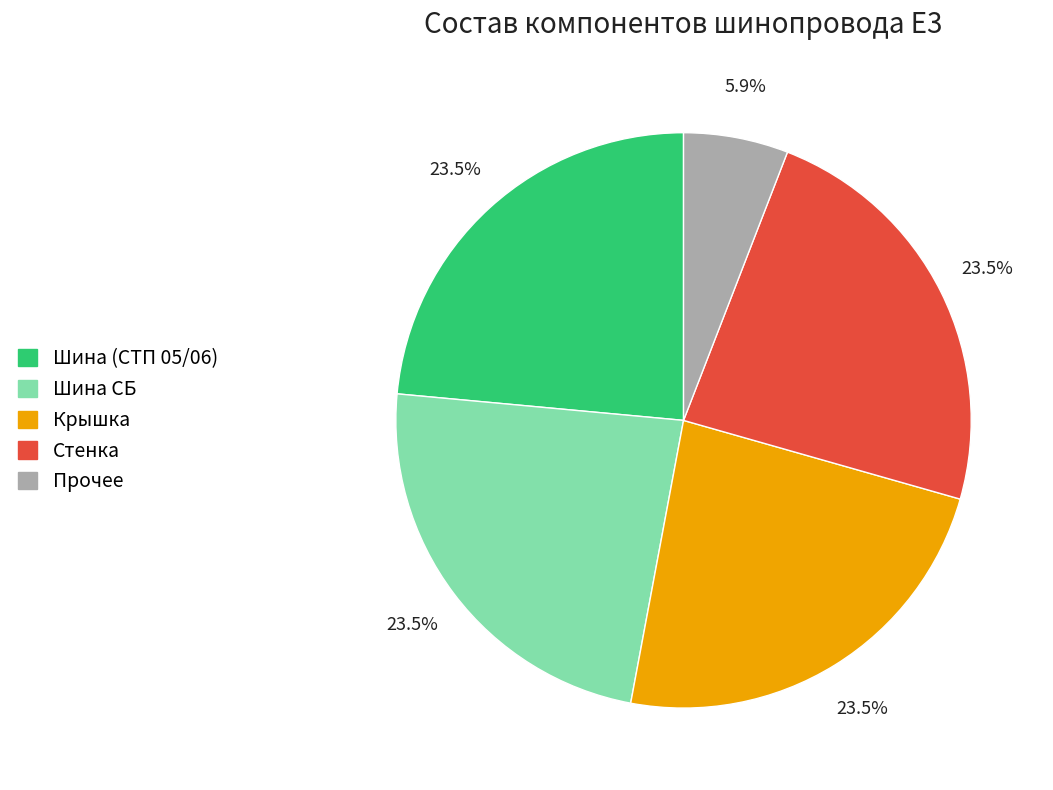

Is there any slice that represents more than half of the pie?

No